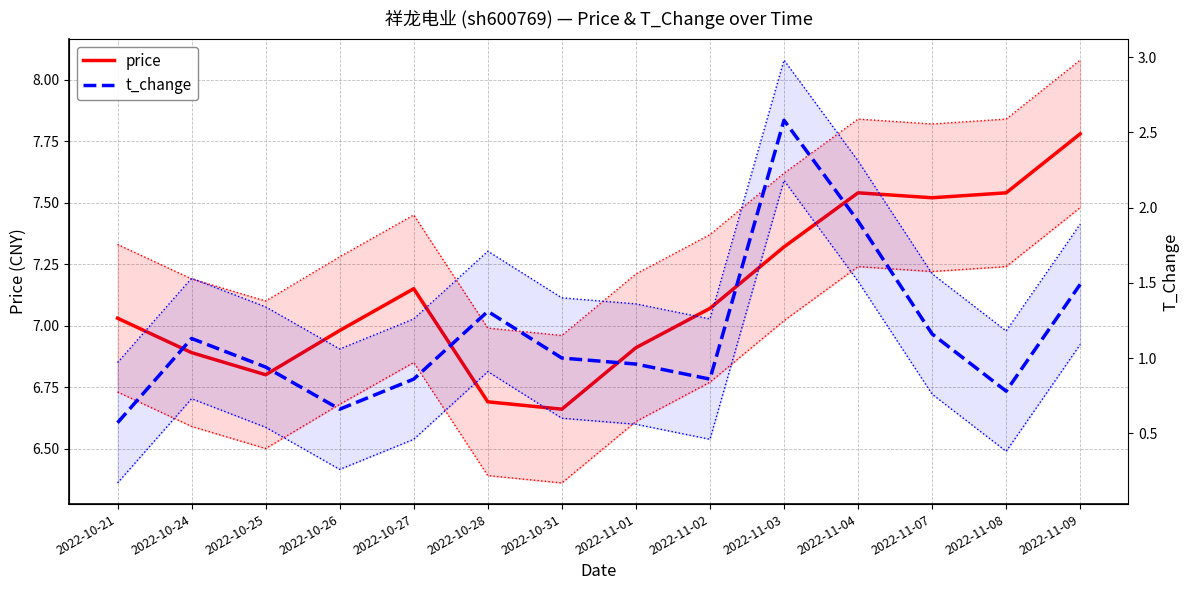

What is the value of the t_change point at the 1st from the left?

0.6